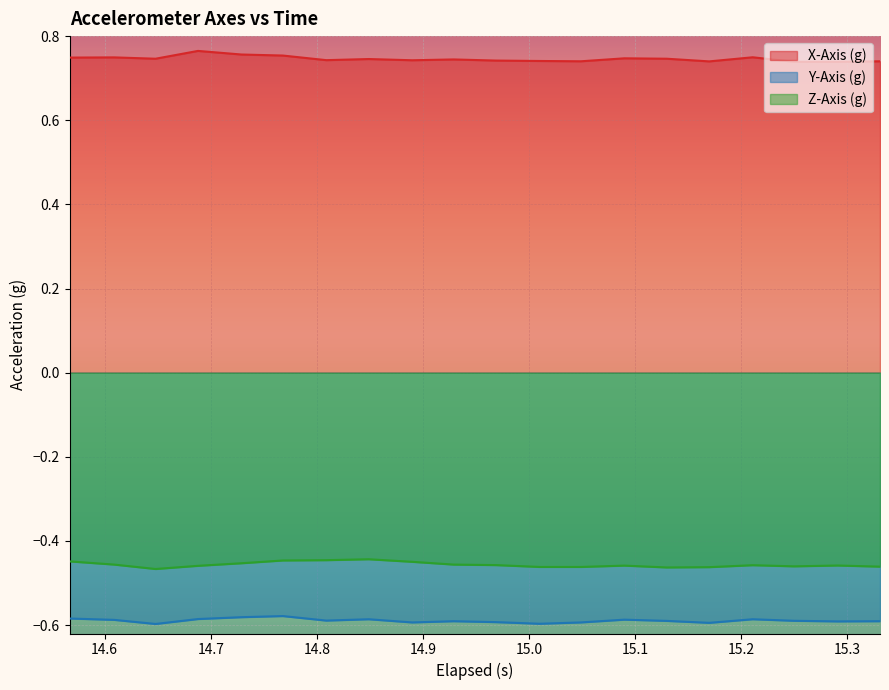

Reading left to right, list all the values displayed in this chart.

X-Axis (g): 0.7	0.7	0.7	0.8	0.8	0.8	0.7	0.7	0.7	0.7	0.7	0.7	0.7	0.7	0.7	0.7	0.7	0.7	0.7	0.7
Y-Axis (g): -0.6	-0.6	-0.6	-0.6	-0.6	-0.6	-0.6	-0.6	-0.6	-0.6	-0.6	-0.6	-0.6	-0.6	-0.6	-0.6	-0.6	-0.6	-0.6	-0.6
Z-Axis (g): -0.4	-0.5	-0.5	-0.5	-0.5	-0.4	-0.4	-0.4	-0.4	-0.5	-0.5	-0.5	-0.5	-0.5	-0.5	-0.5	-0.5	-0.5	-0.5	-0.5